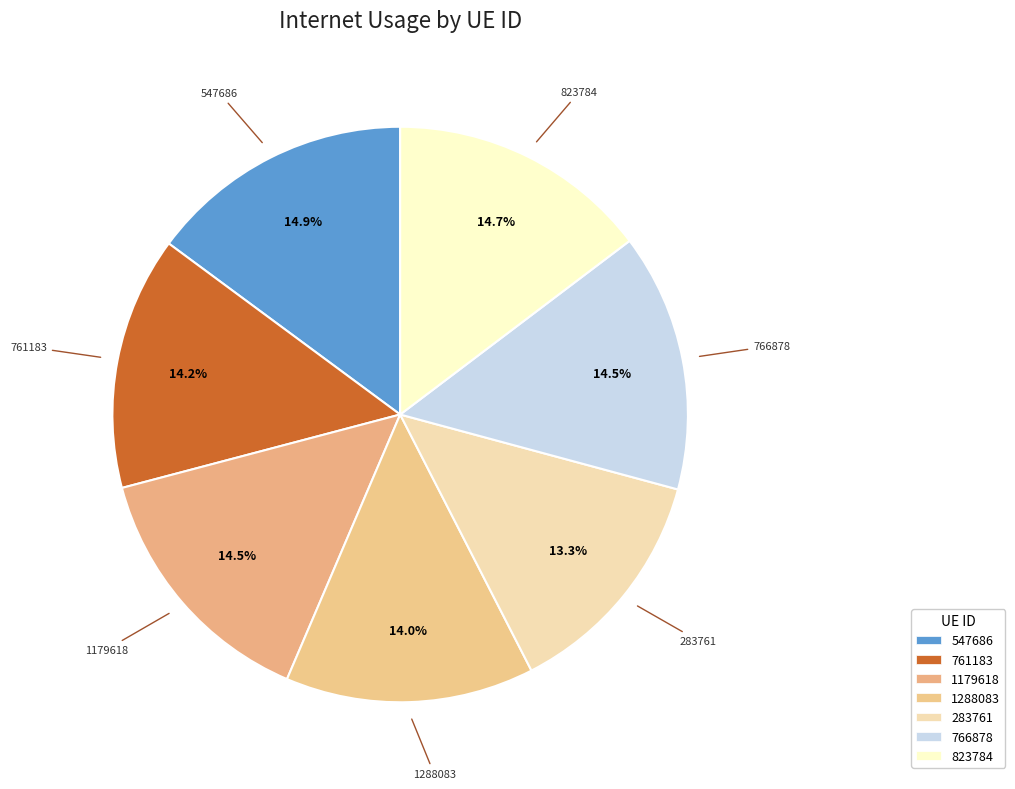

Does 1179618 represent more than half of the total?

No